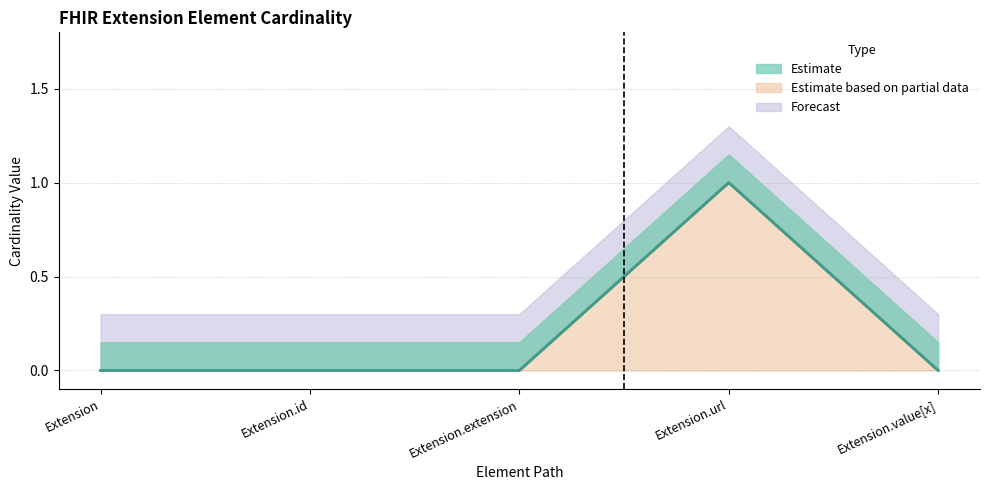

Reading left to right, list all the values displayed in this chart.

Min: 0	0	0	1	0
Base Min: 0	0	0	1	0